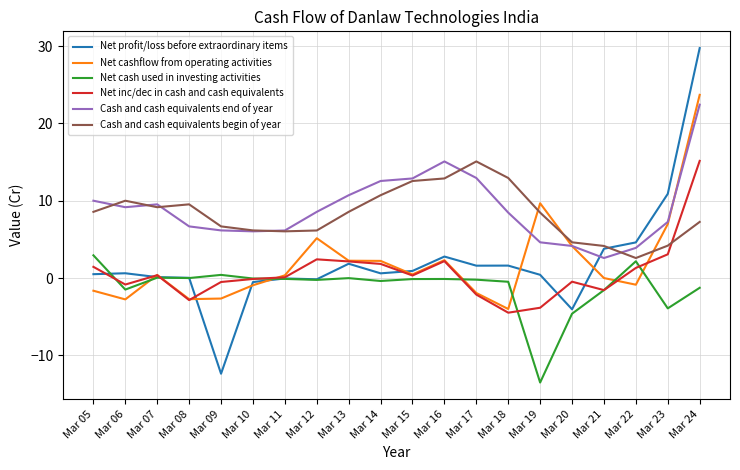

What is the difference between the Cash and cash equivalents begin of year values at Mar 10 and Mar 19?

2.3